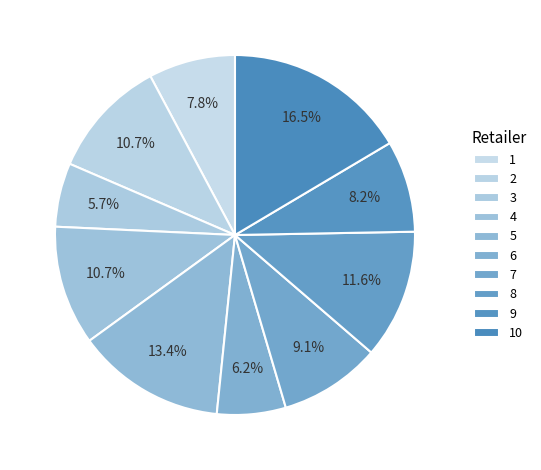

Does 9 account for over 50% of the chart?

No